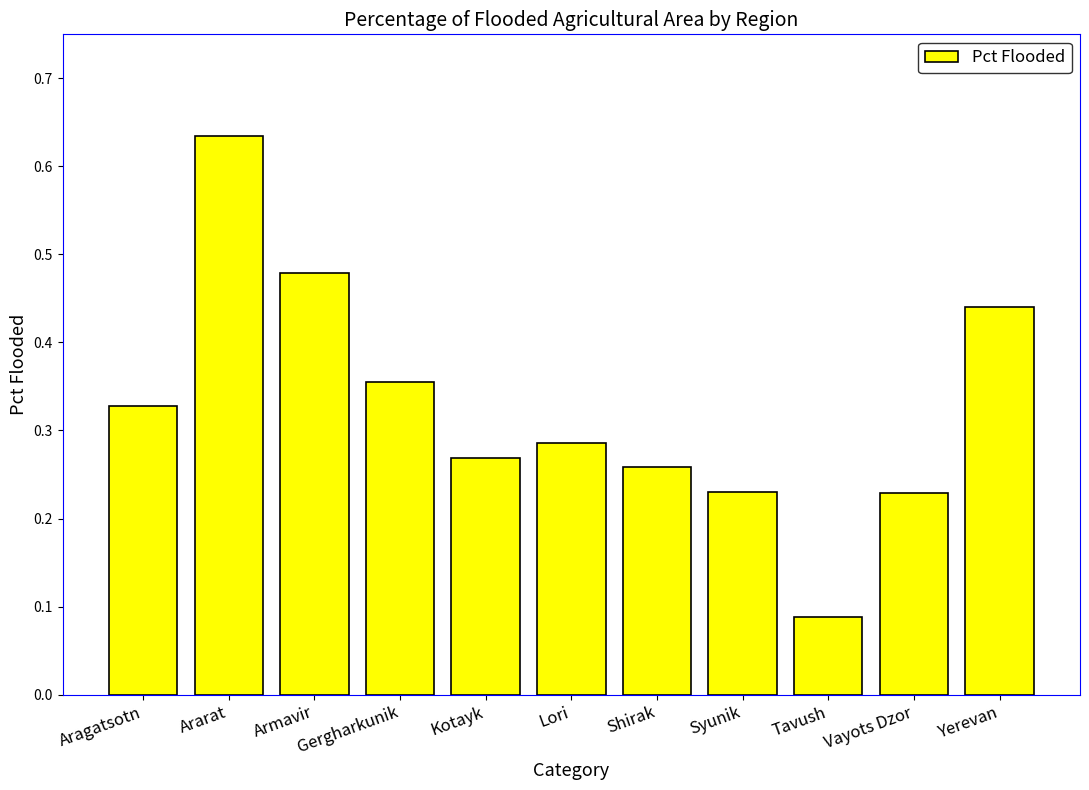

Is it true that the value at Gergharkunik is 0.6?

False